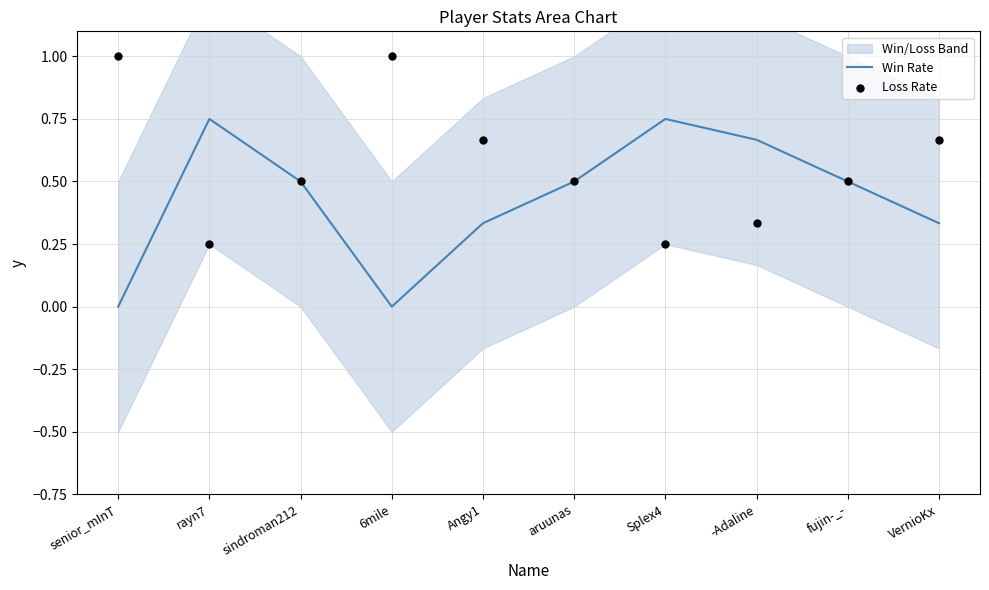

Which series contains the highest Y value?

Loss Rate